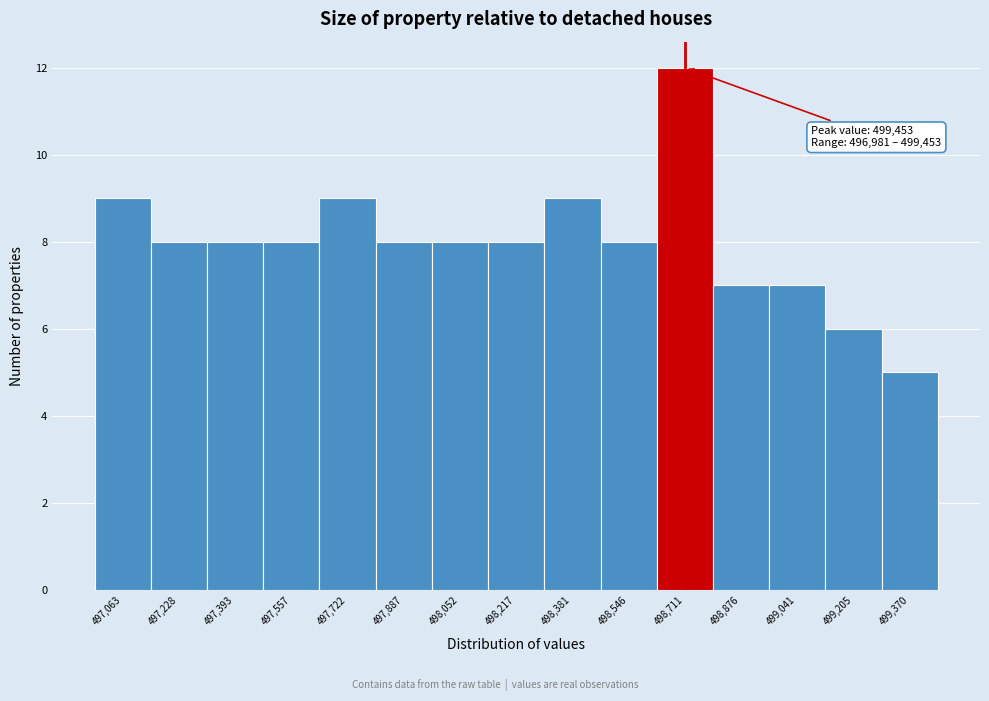

Over which range of the x-axis is the bar tallest?

498620 to 498800